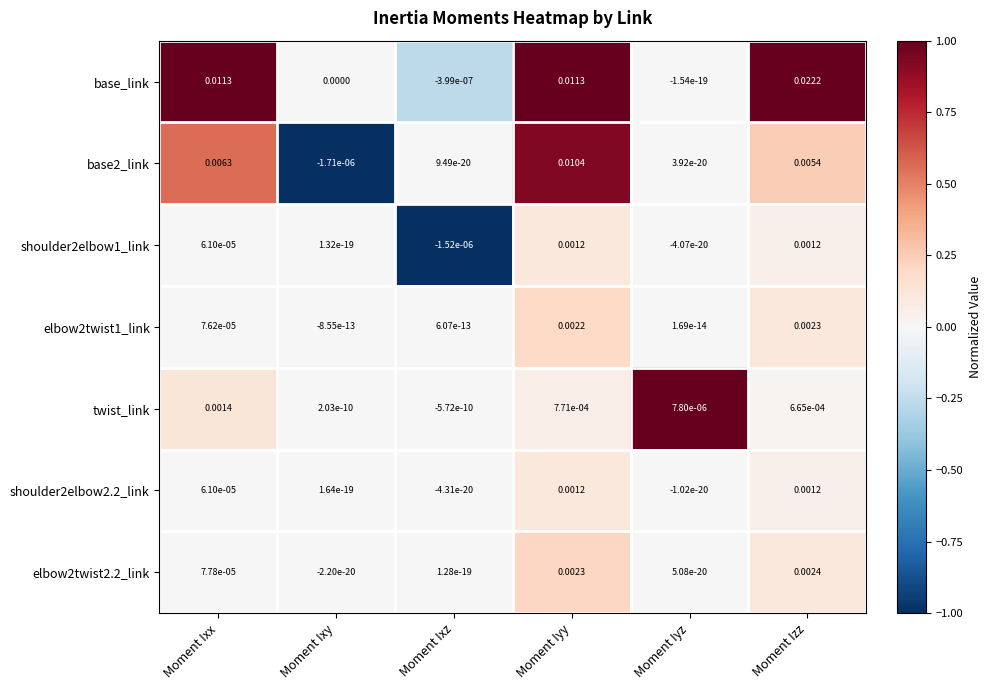

Which series has the largest range (max minus min)?

base_link